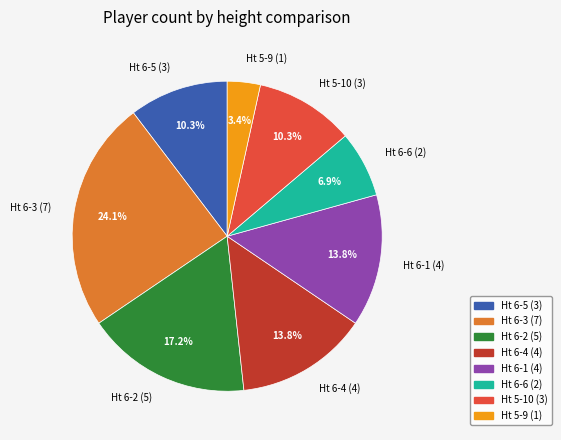

How many slices are in this pie chart?

8